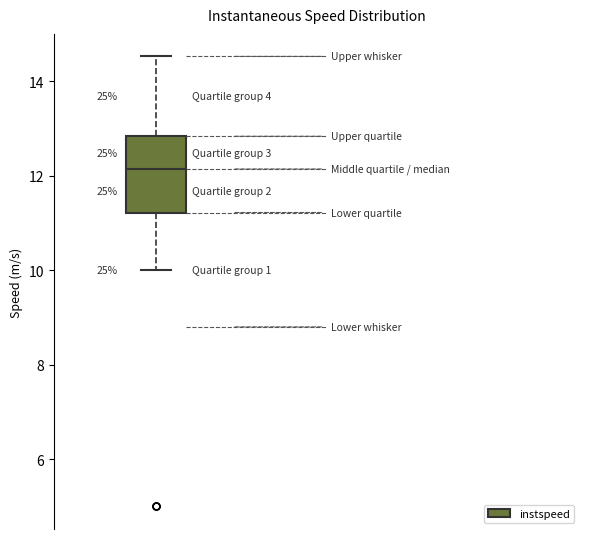

Where does the upper whisker of the box end on the y-axis? The values are not printed on the chart, so give them approximately, as read against the axis.

14.6